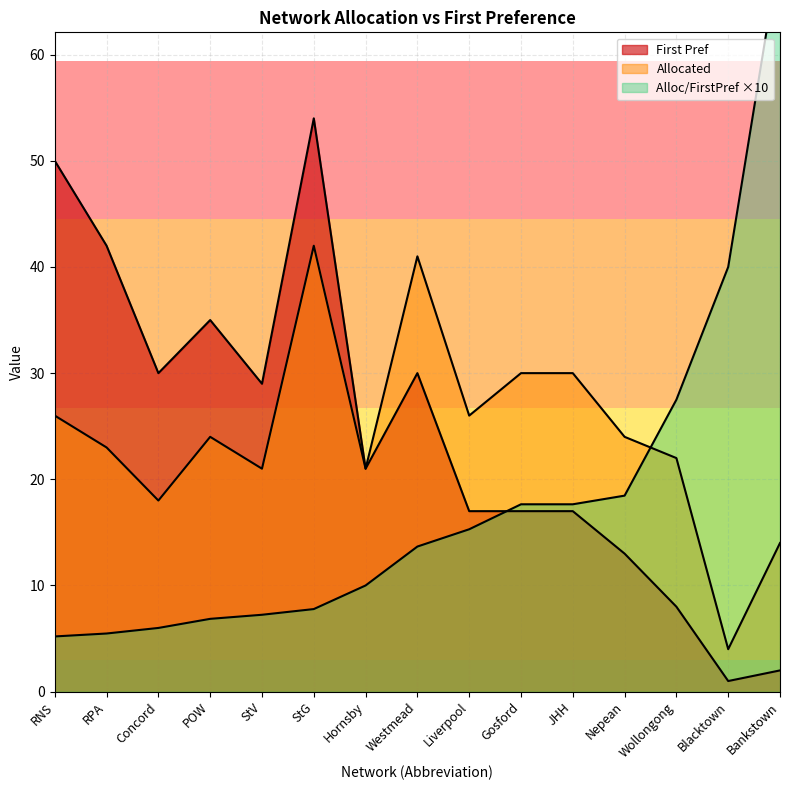

The value of Allocated at POW is 24.0. True or false?

True